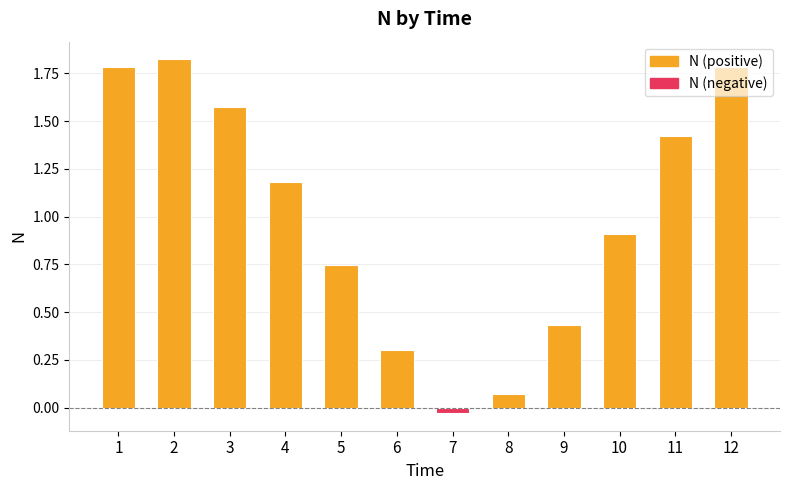

How many bars are there in total?

12